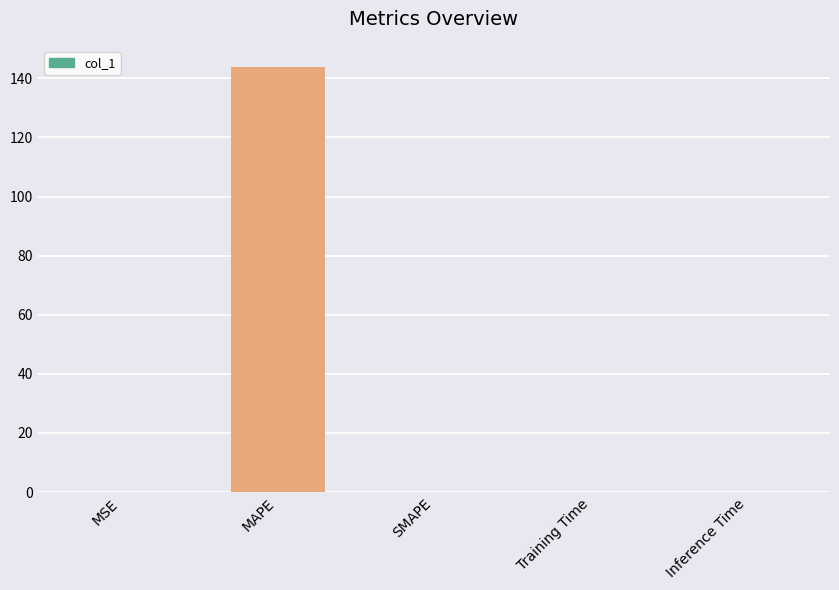

The value at SMAPE is 0.0. True or false?

True